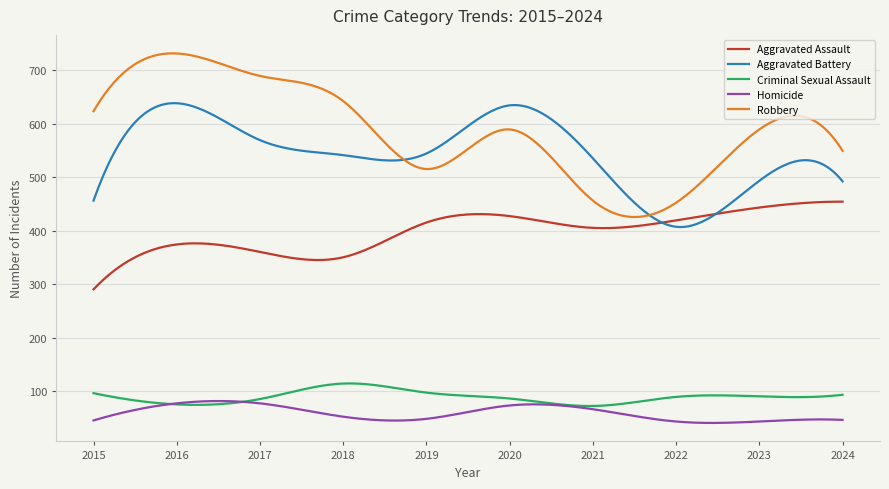

Which series has the largest total across all categories?

Robbery